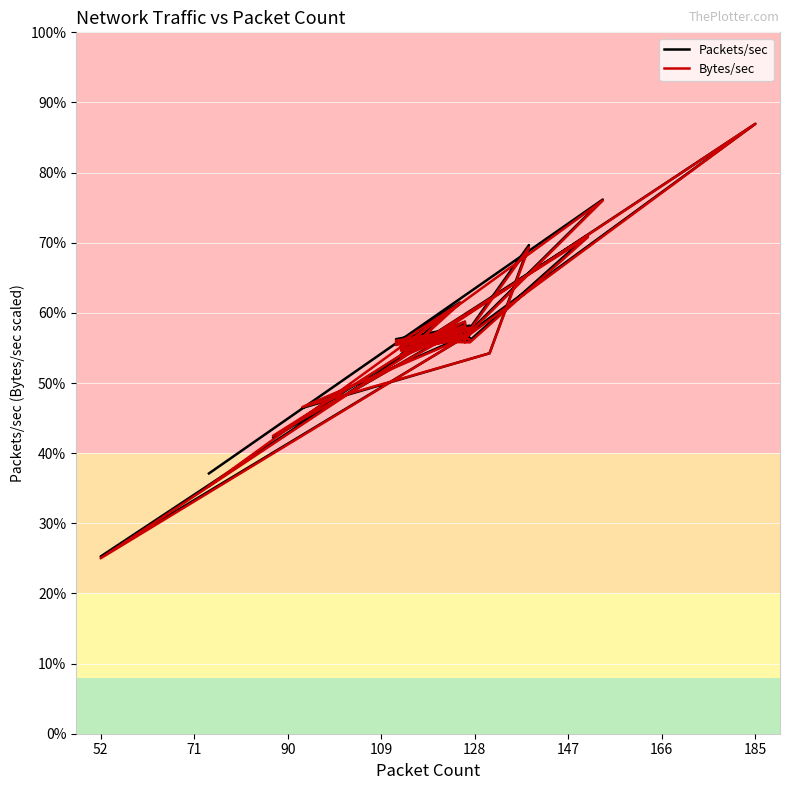

Which series has the widest spread of values?

Bytes/sec